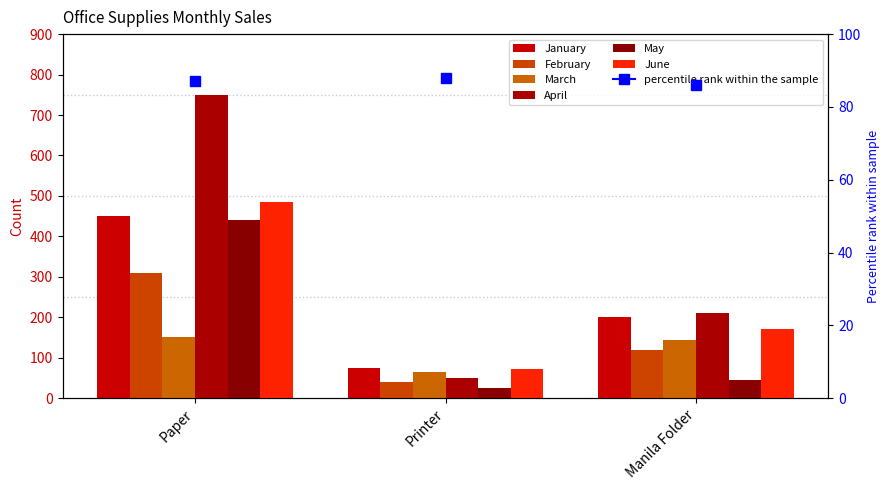

List the series in order of their peak value, highest first.

April, June, January, May, February, March